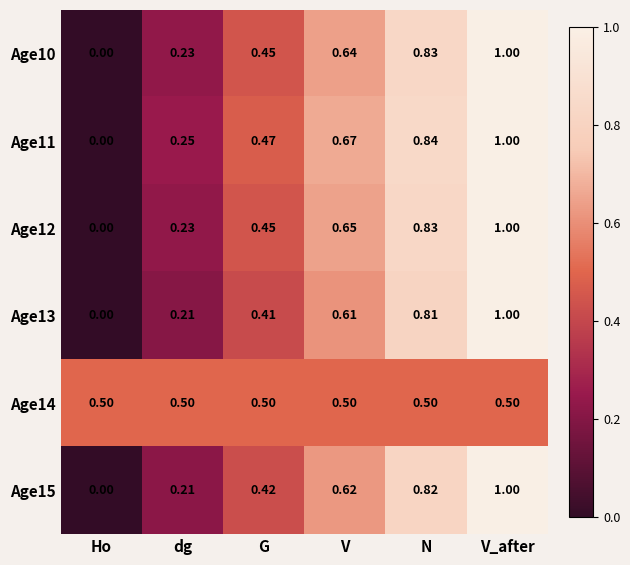

Rank the categories by Age15 value from highest to lowest.

V_after, N, V, G, dg, Ho